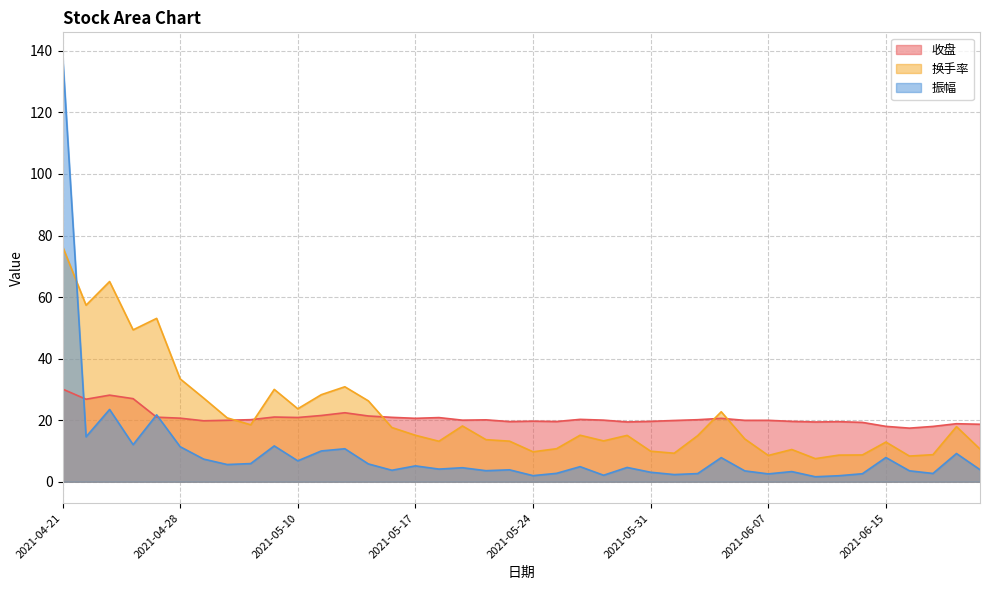

What is the difference between the second highest and second lowest values in the 振幅 series?

21.5